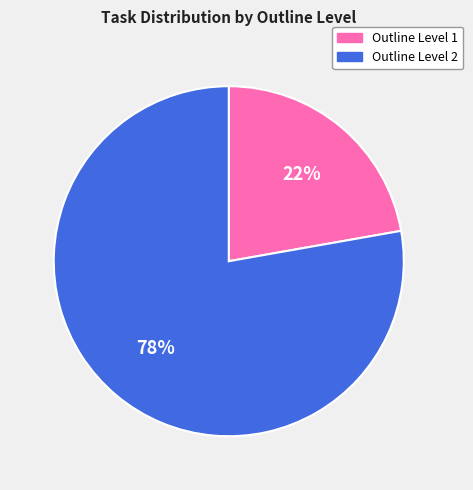

Approximately how many times larger is the value at Outline Level 1 compared to Outline Level 2?

0.3